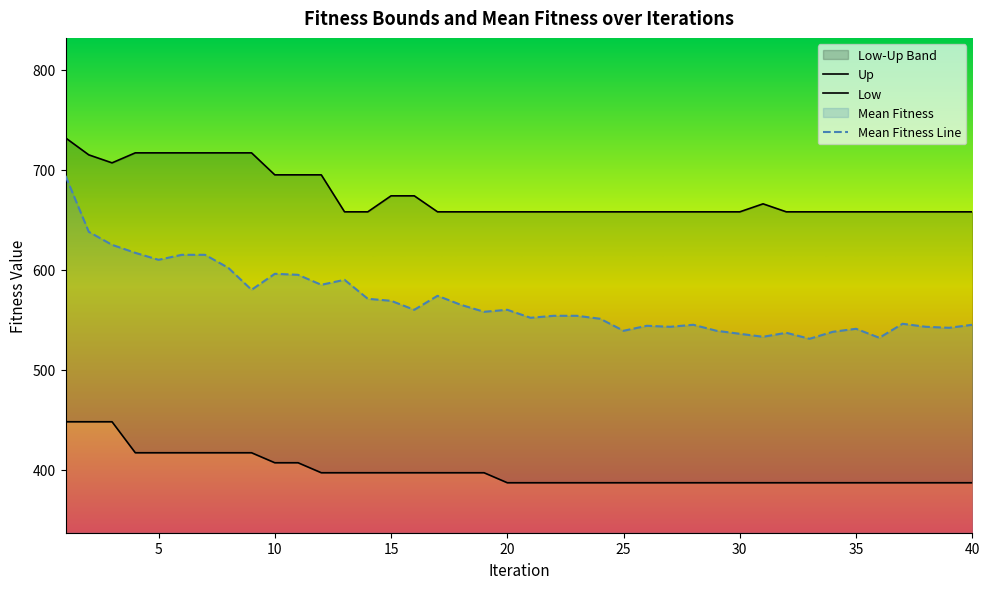

What is the difference between the Up values at 38 and 7?

59